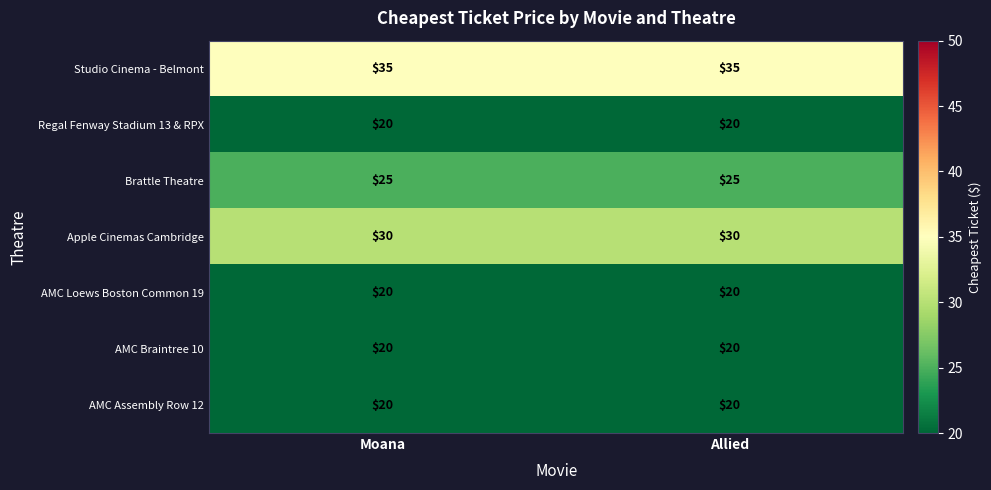

What is the sum of all AMC Loews Boston Common 19 values?

40